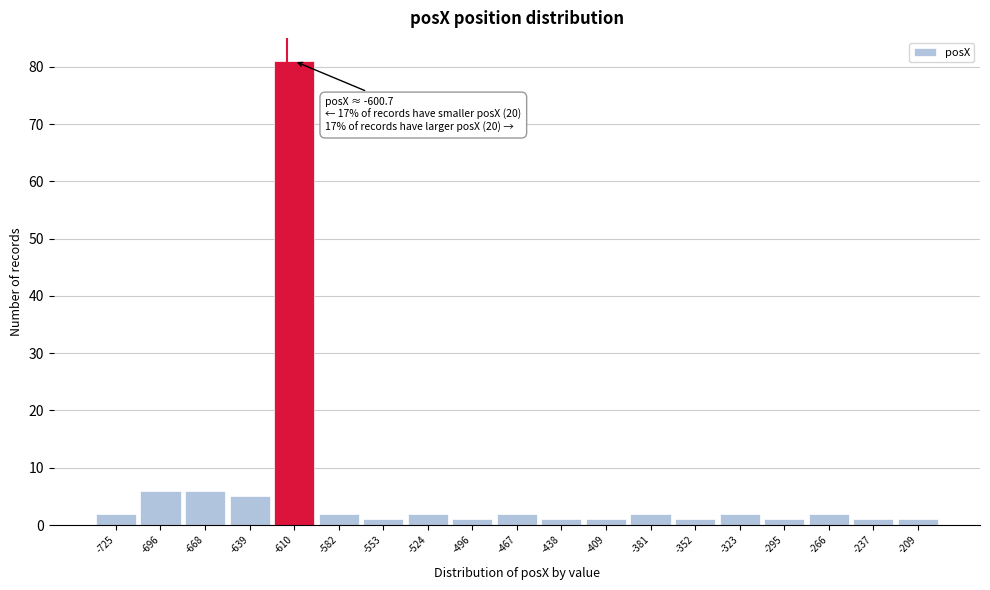

Reading left to right, list all the values displayed in this chart.

2	6	6	5	81	2	1	2	1	2	1	1	2	1	2	1	2	1	1